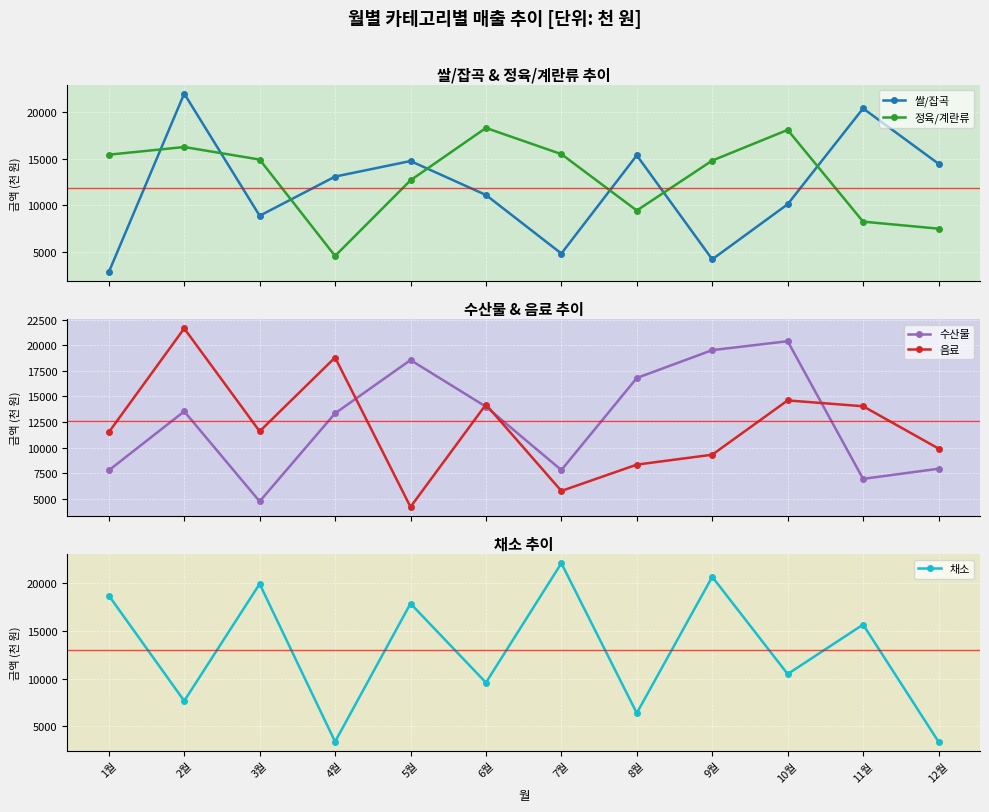

How many lines are shown in the chart?

5